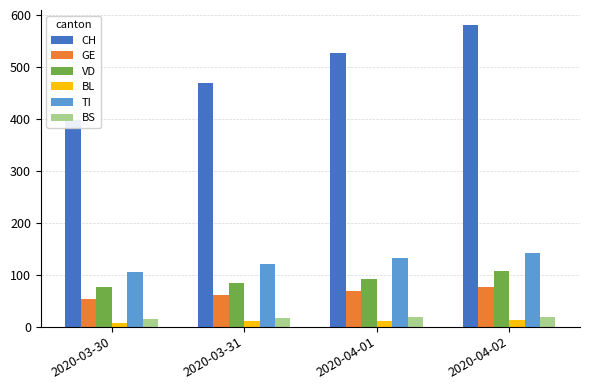

The value of VD at 2020-04-01 is 20. True or false?

False